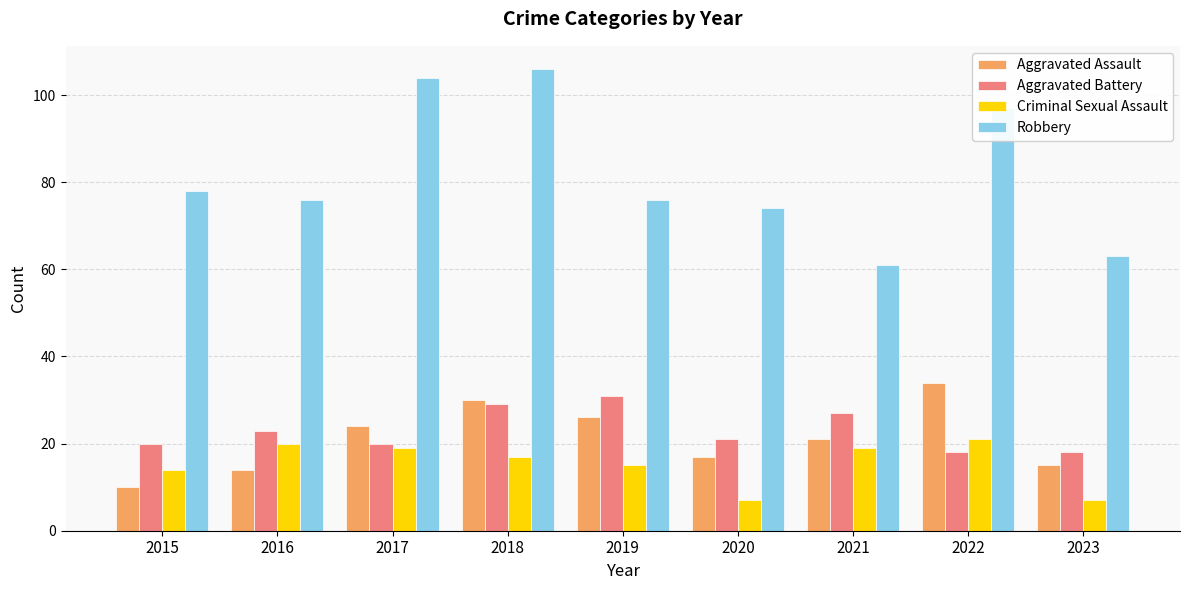

The Aggravated Battery series shows 18 at 2023. True or false?

True